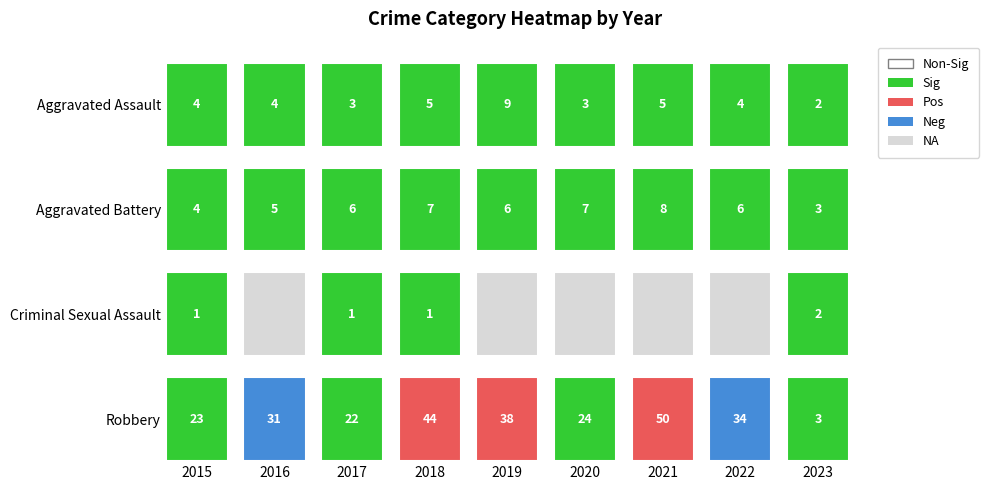

True or false: Aggravated Battery has a value of 7 at 2018.

True